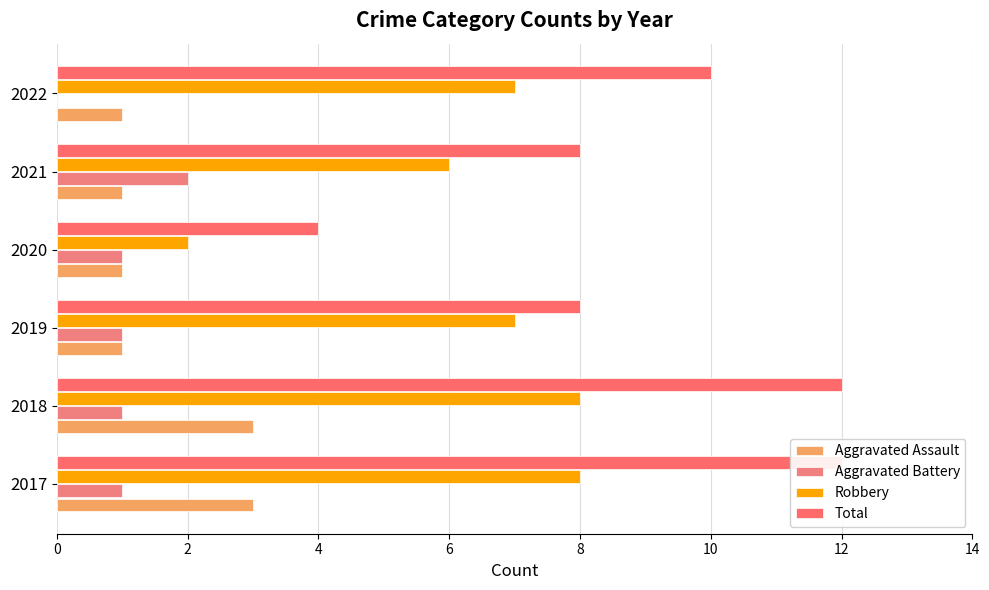

Which series has the largest total across all categories?

Total